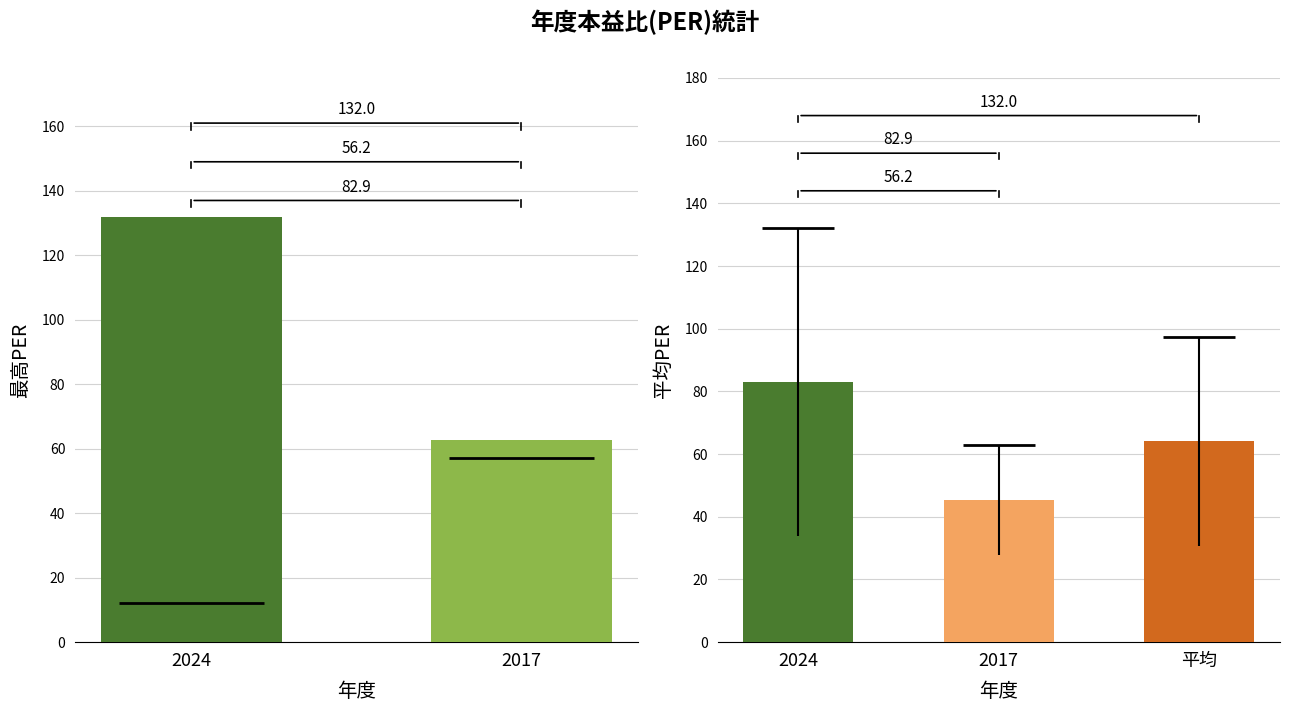

Which category has the lowest value in the 最低PER series?

2017